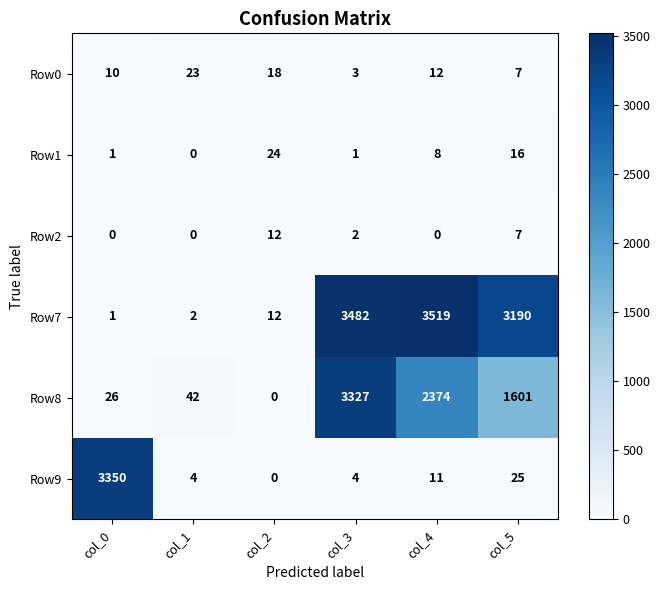

How many series are shown in this chart?

6